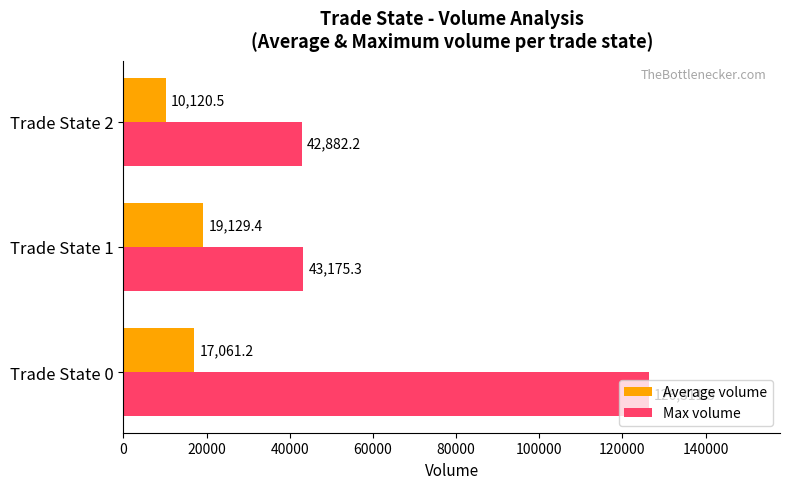

What is the average value of the Max volume series?

70789.7